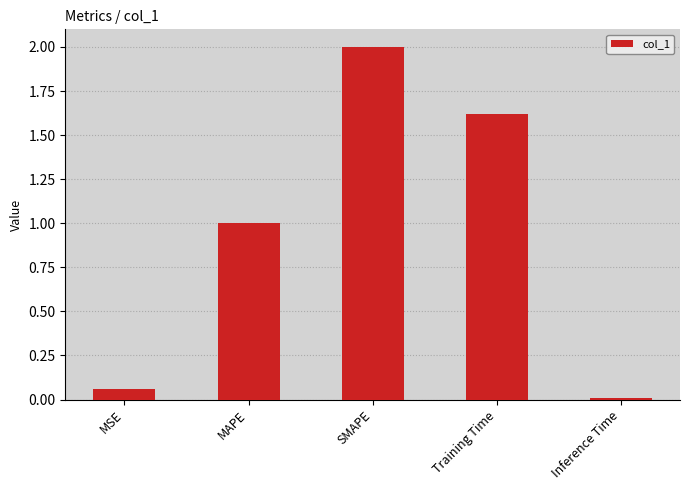

Rank the categories by value from lowest to highest.

Inference Time, MSE, MAPE, Training Time, SMAPE